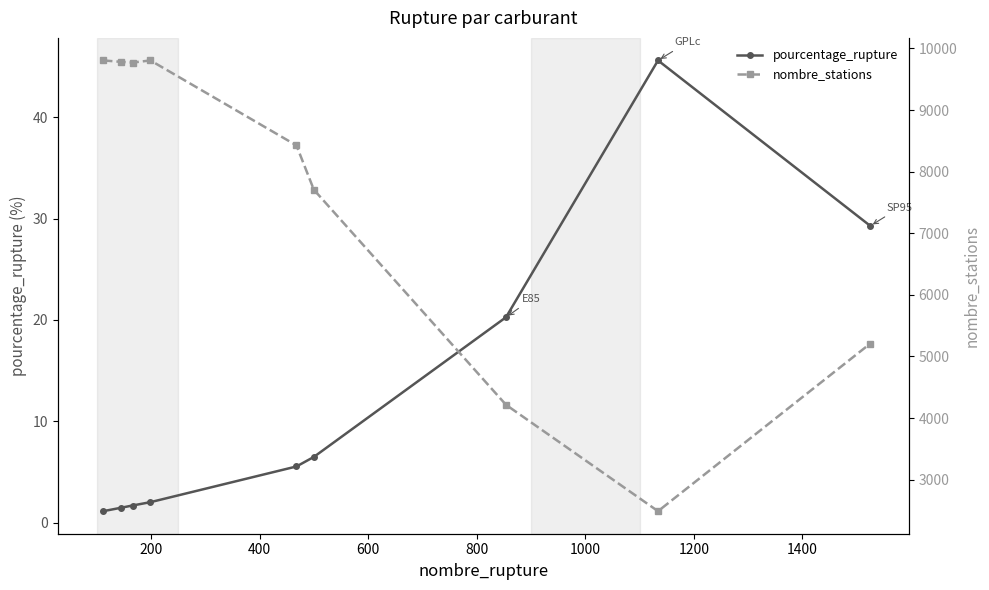

What is the highest value of the pourcentage_rupture series?

45.6